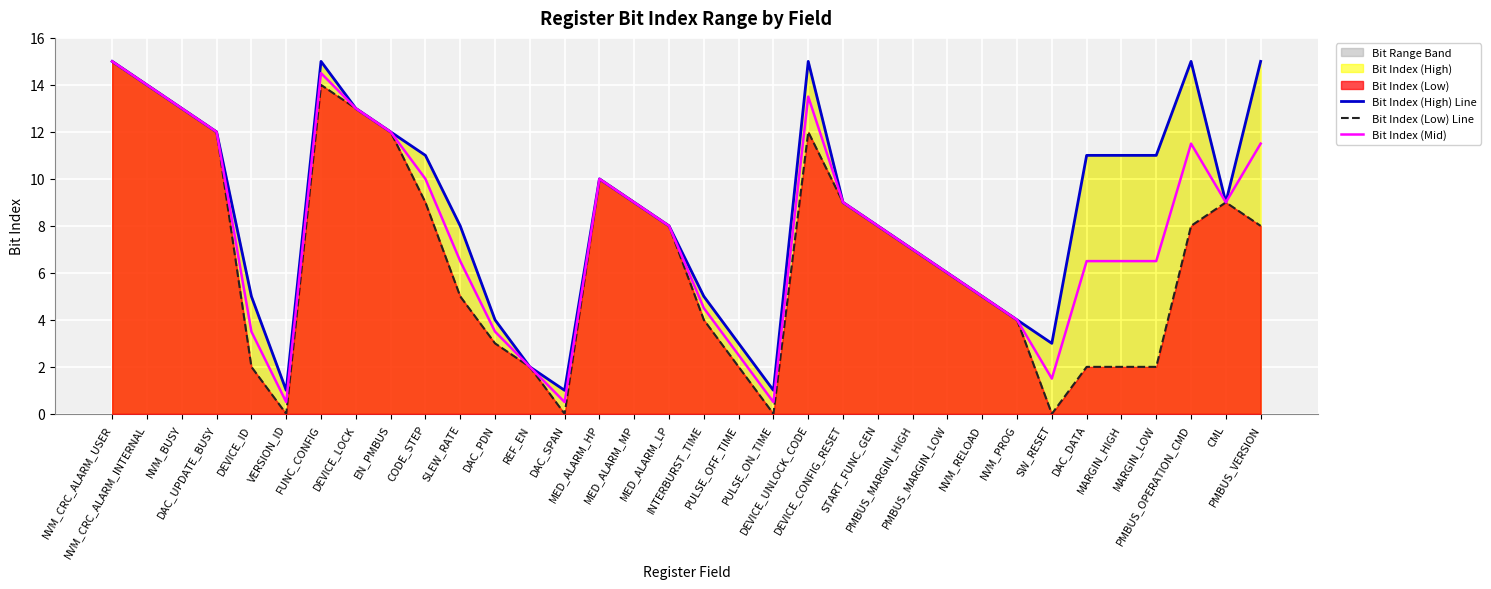

What is the average value of the Bit Index (High) Line series?

8.6